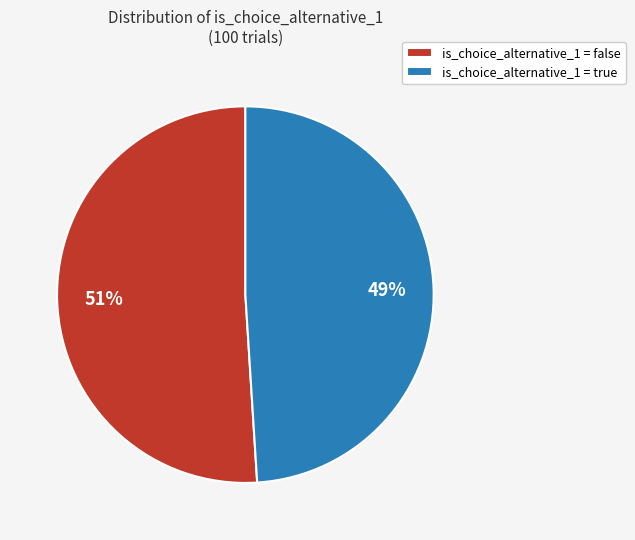

Rank the categories by value from highest to lowest.

is_choice_alternative_1 = false, is_choice_alternative_1 = true